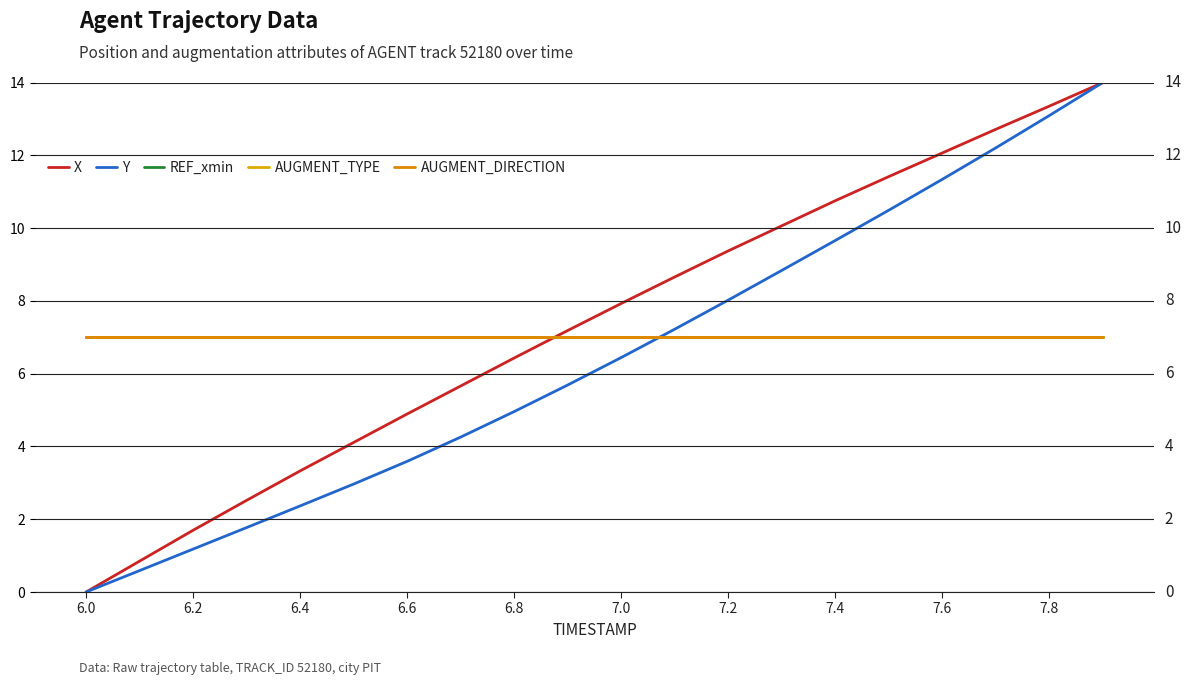

What is the difference between the second highest and second lowest values in the X series?

12.5